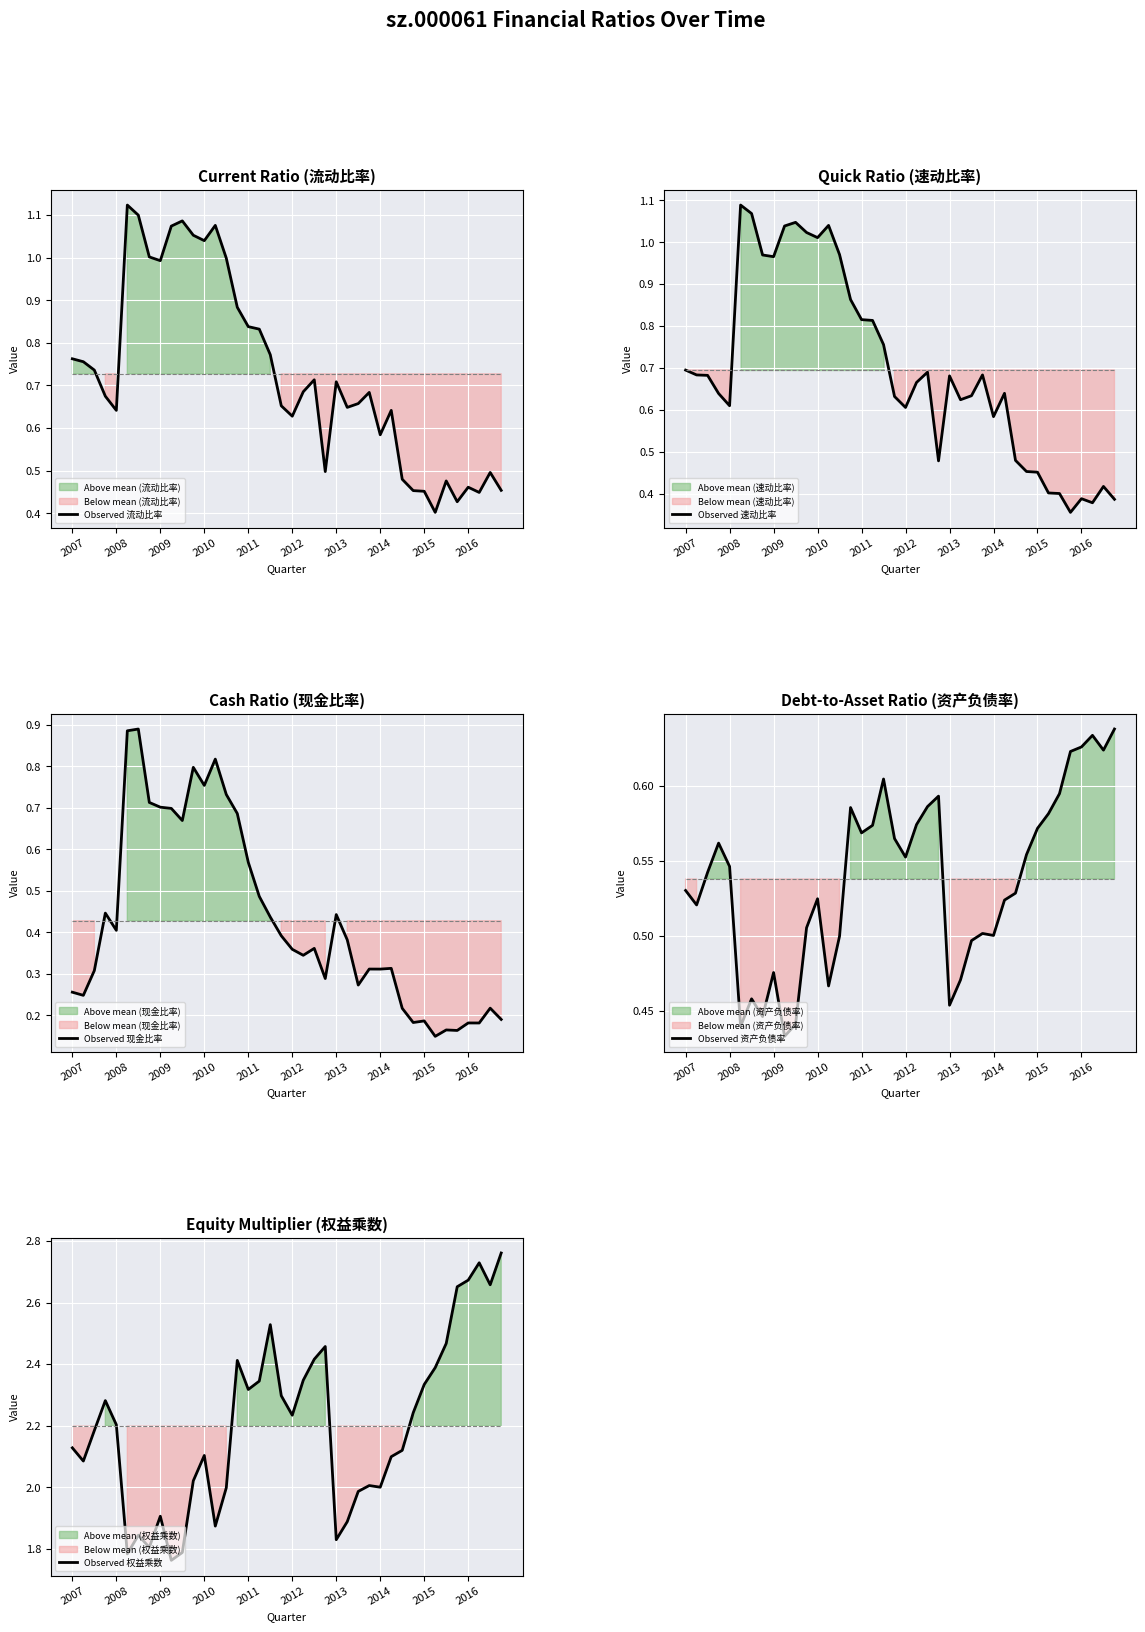

At how many categories does at least one series exceed 0?

40